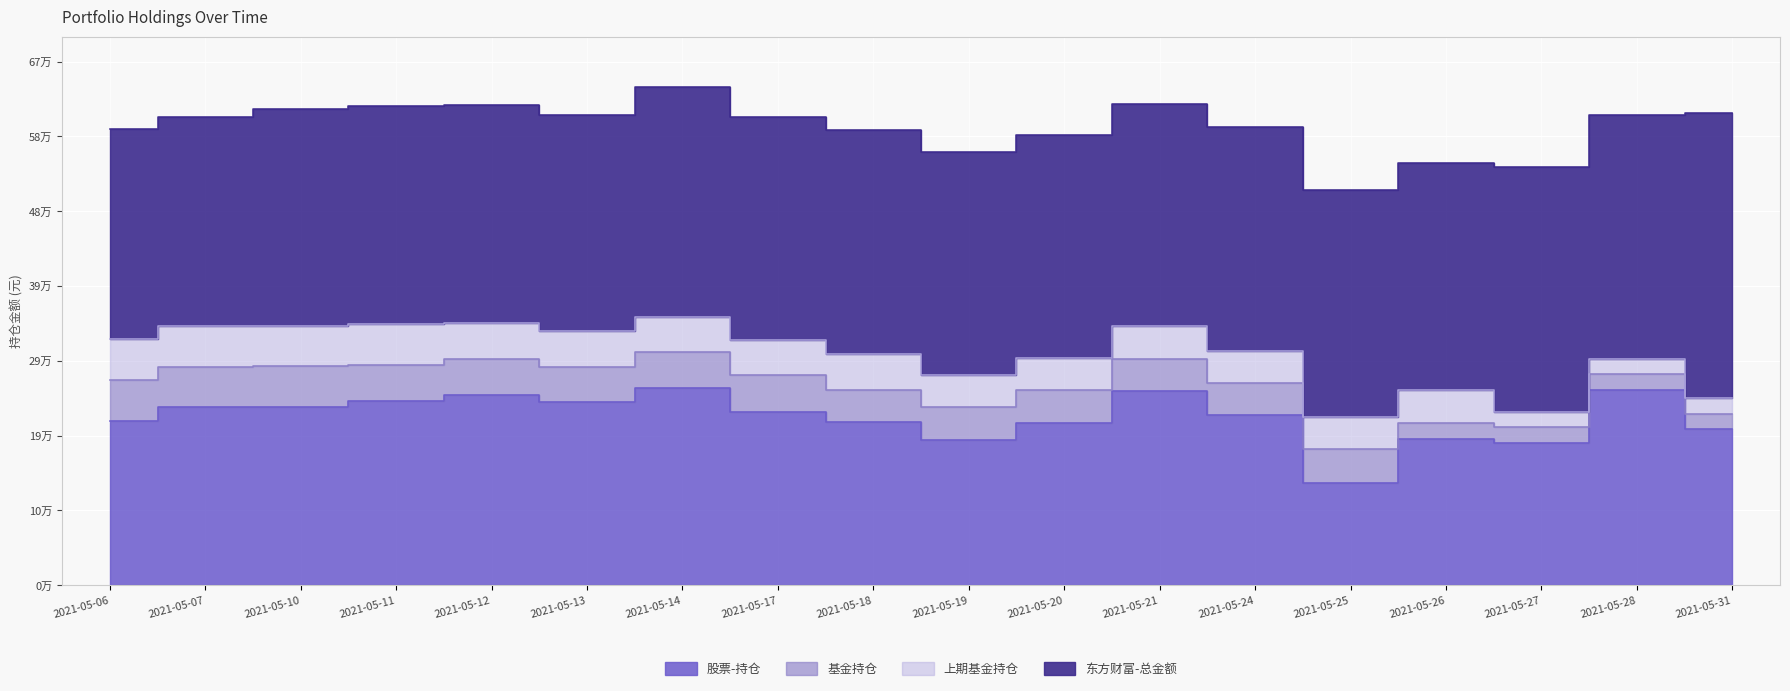

What is the sum of all 股票-持仓 values?

3899063.4